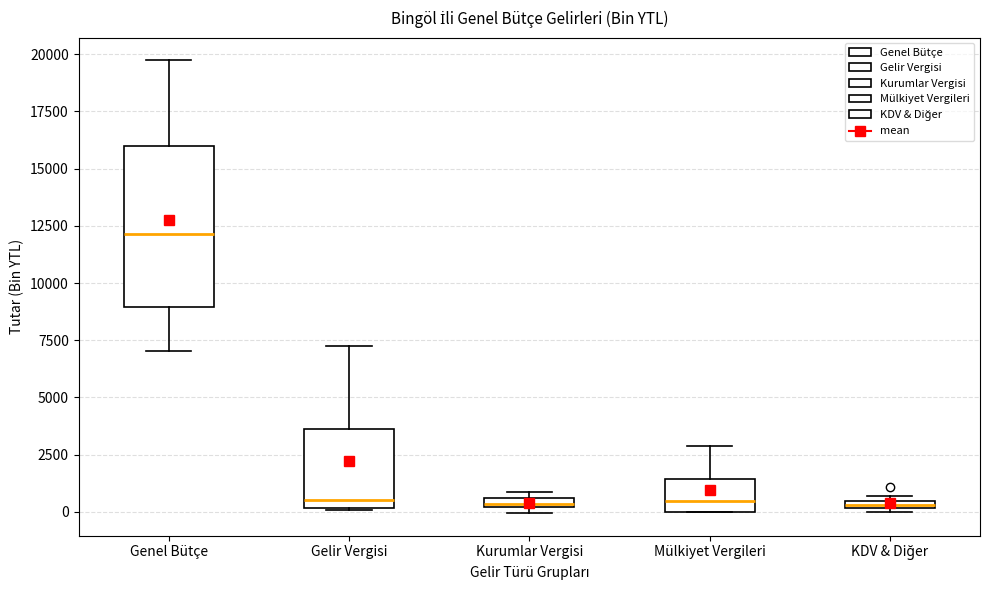

Which box has the highest median line?

Genel Bütçe